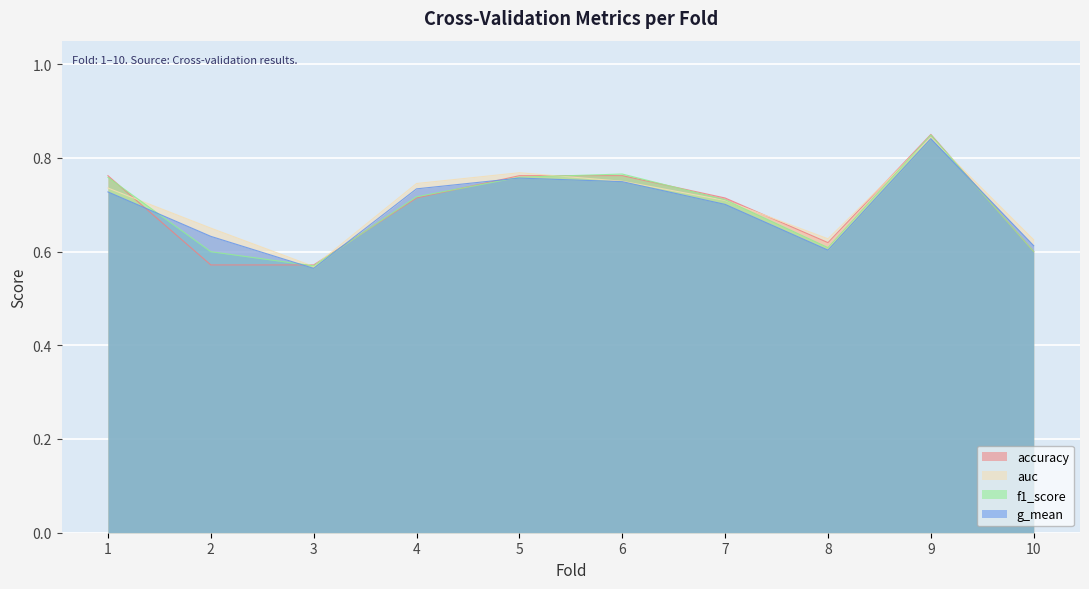

Reading right to left, what are all the values shown in this chart?

accuracy: 0.6	0.8	0.6	0.7	0.8	0.8	0.7	0.6	0.6	0.8
auc: 0.6	0.8	0.6	0.7	0.8	0.8	0.7	0.6	0.7	0.7
f1_score: 0.6	0.8	0.6	0.7	0.8	0.8	0.7	0.6	0.6	0.8
g_mean: 0.6	0.8	0.6	0.7	0.7	0.8	0.7	0.6	0.6	0.7